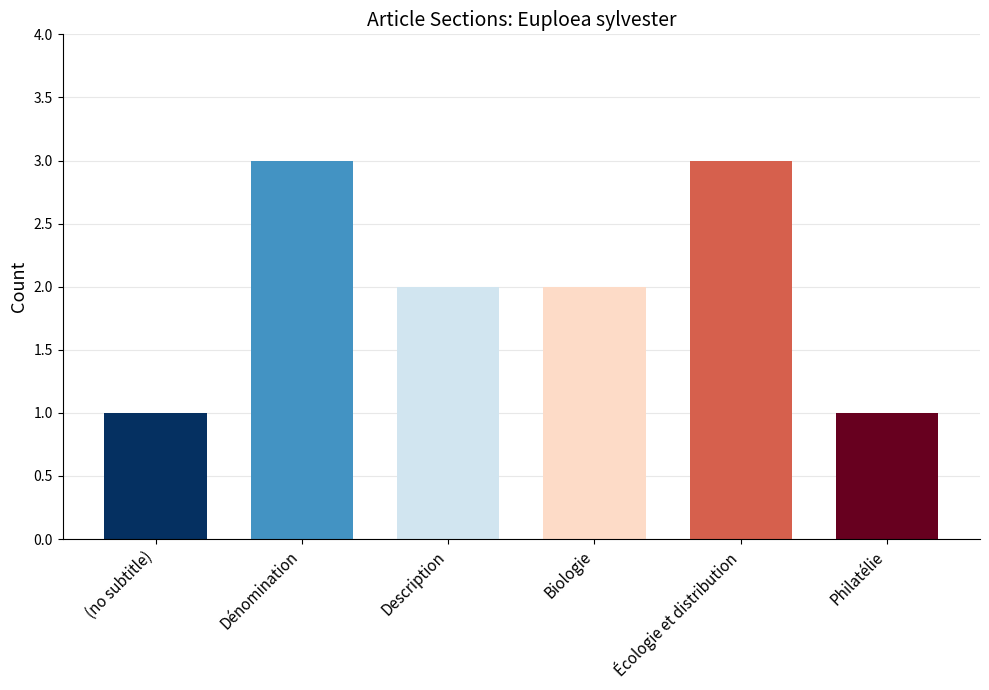

What value does the data have at Biologie?

2